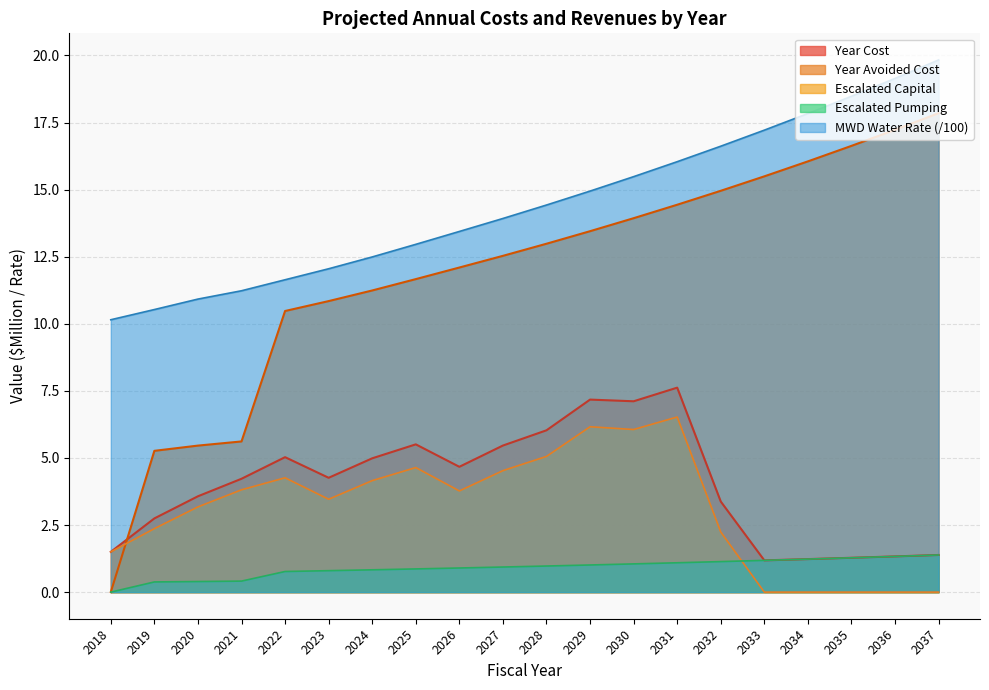

Count the number of data series in this chart.

5